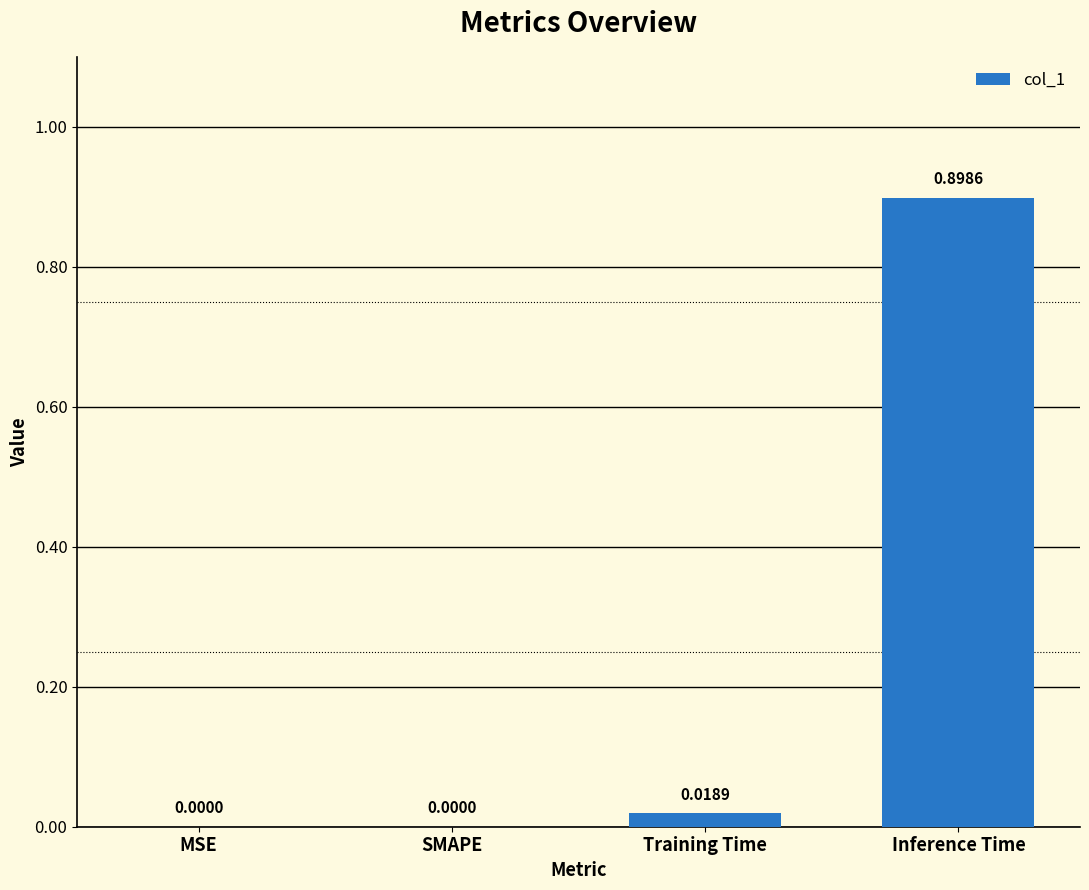

Are the bars grouped side by side (vs. stacked)?

No